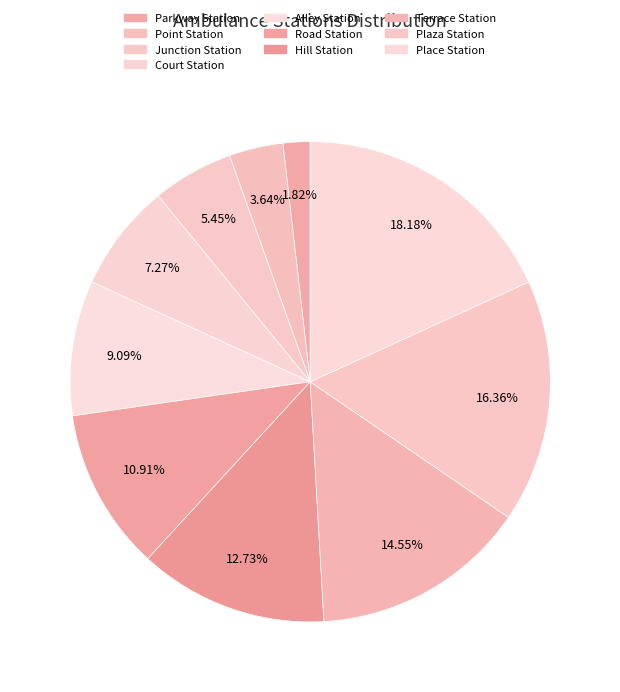

Does Plaza Station account for over 50% of the chart?

No